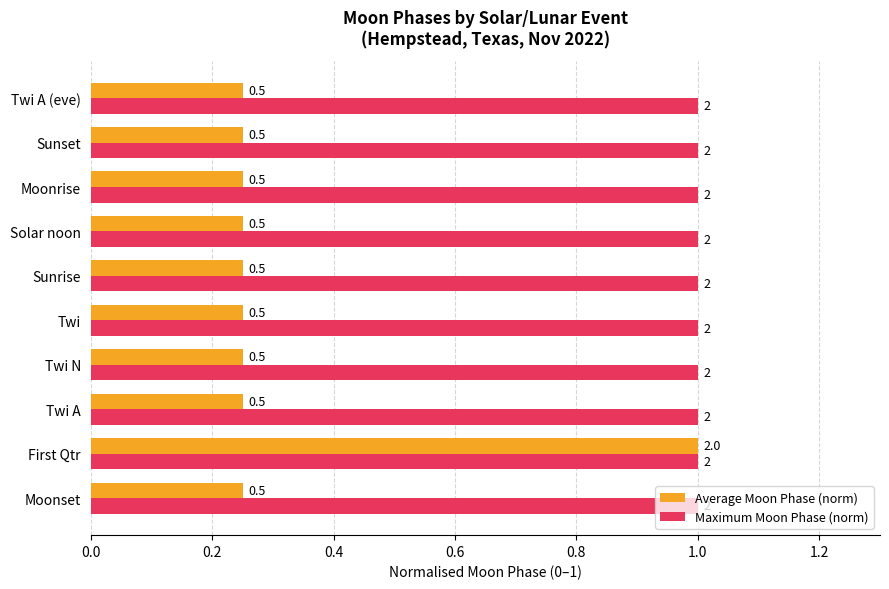

What are all the series names shown in the legend?

Average Moon Phase (norm), Maximum Moon Phase (norm)